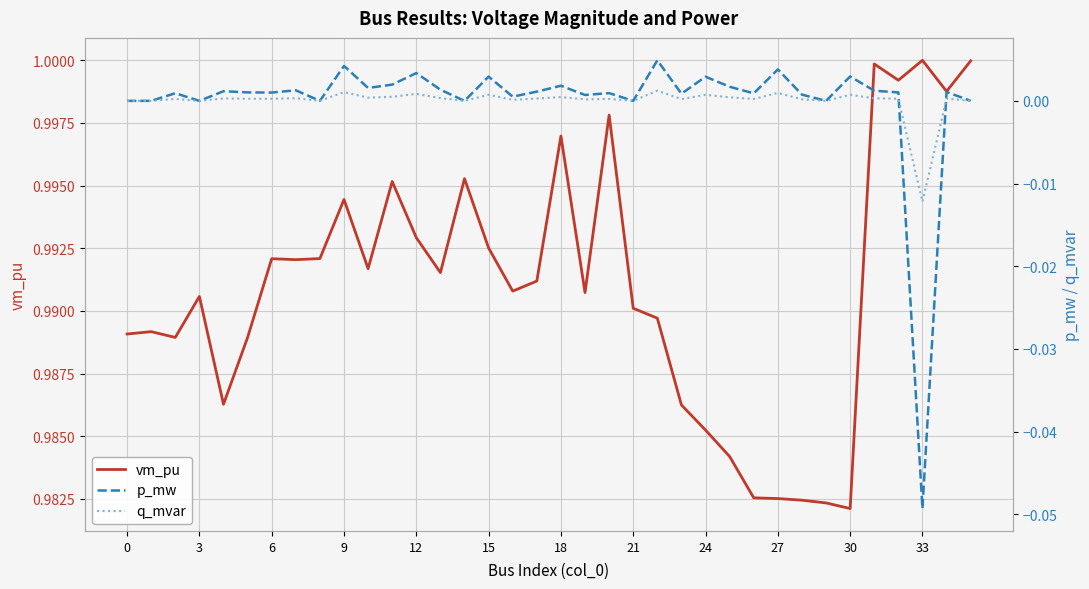

Is the value of q_mvar at 27 greater than the value of vm_pu at 33?

No